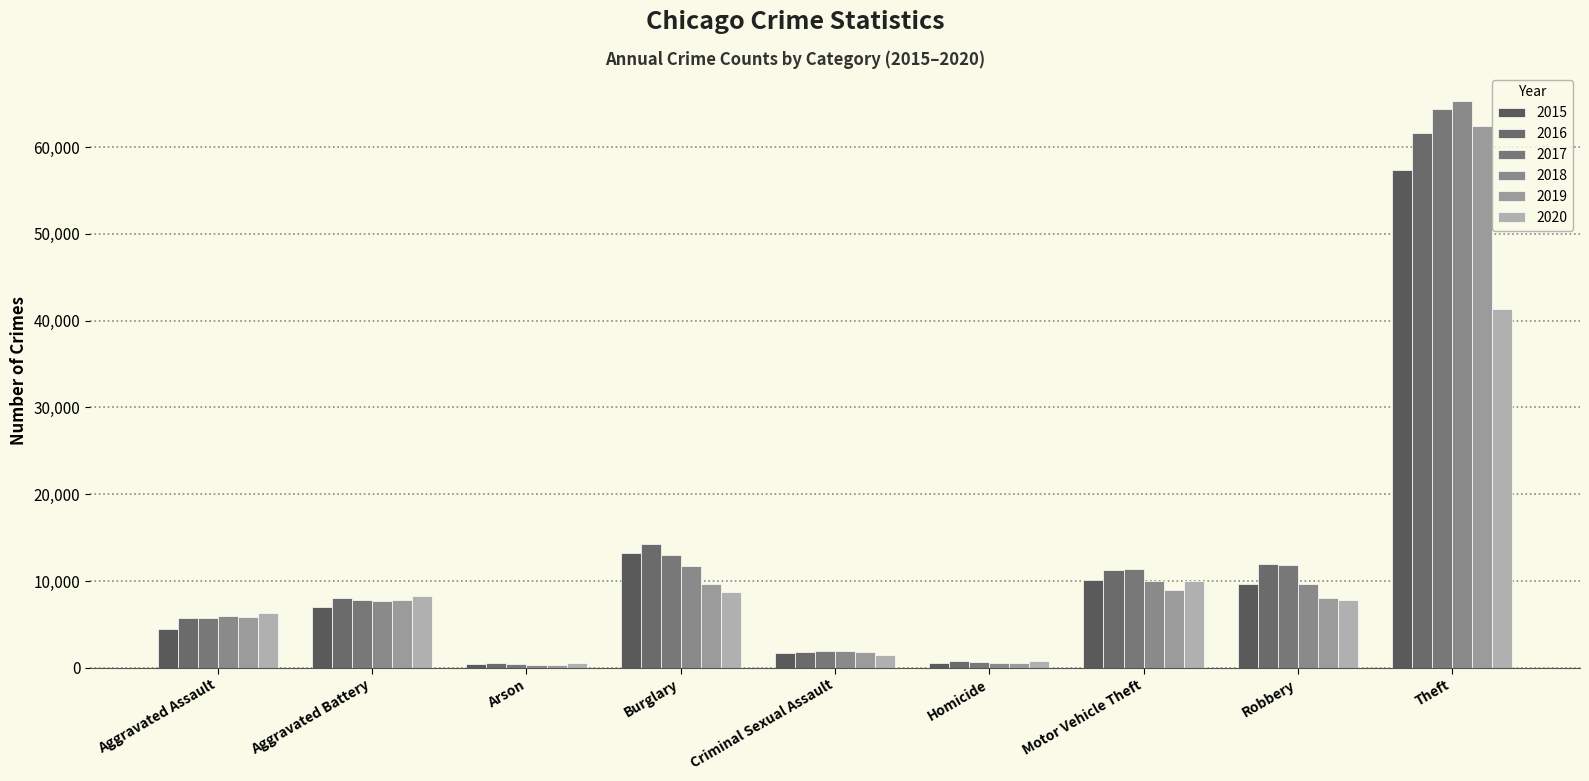

What are all the series names shown in the legend?

2015, 2016, 2017, 2018, 2019, 2020